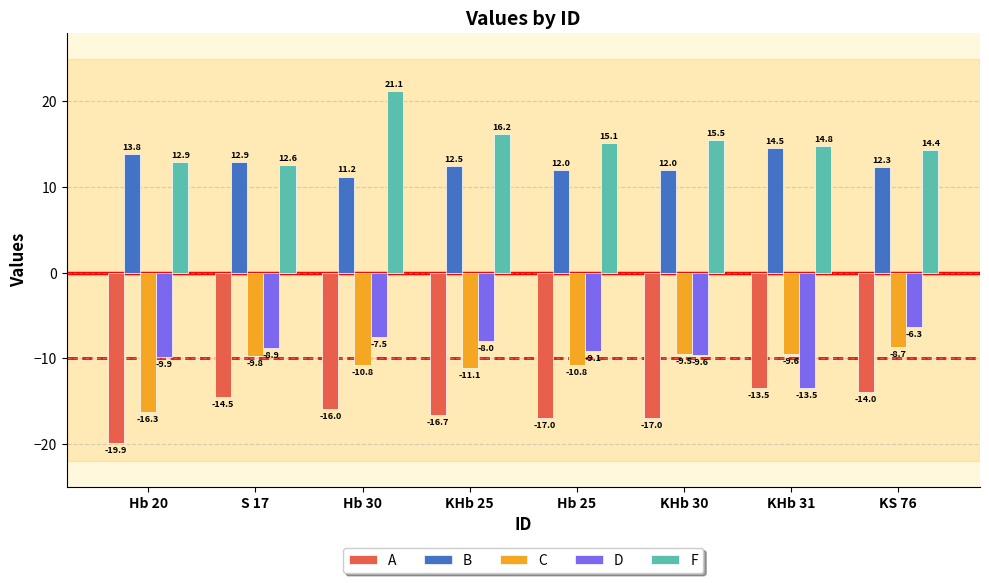

What is the difference between the second highest and second lowest values in the C series?

1.6